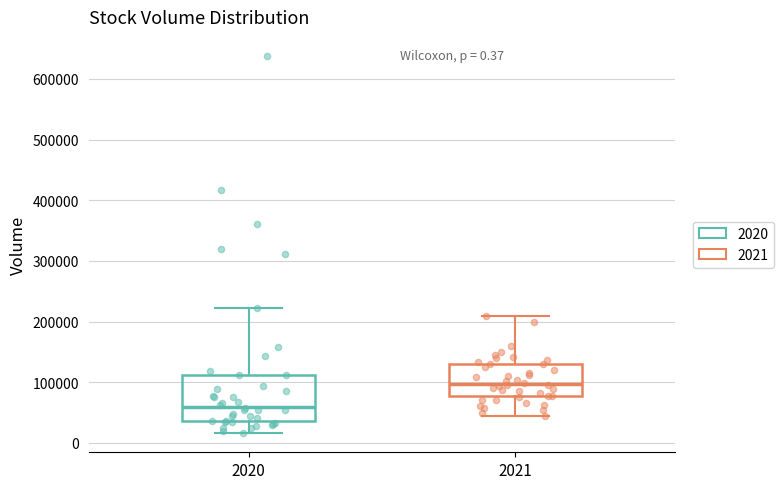

Comparing the boxes themselves (not the whiskers), which one is the tallest?

2020